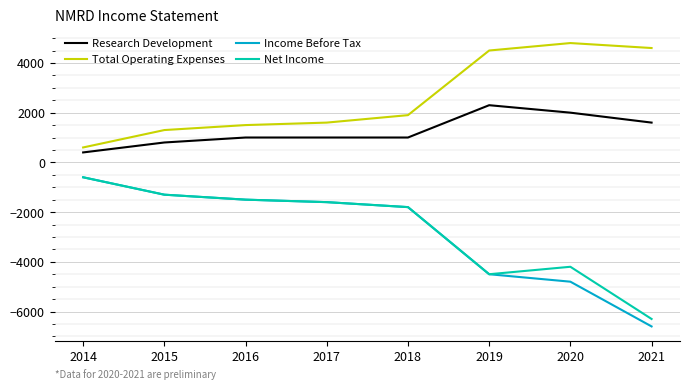

Reading left to right, what are all the values shown in this chart?

Research Development: 400	800	1000	1000	1000	2300	2000	1600
Total Operating Expenses: 600	1300	1500	1600	1900	4500	4800	4600
Income Before Tax: -600	-1300	-1500	-1600	-1800	-4500	-4800	-6600
Net Income: -600	-1300	-1500	-1600	-1800	-4500	-4200	-6300